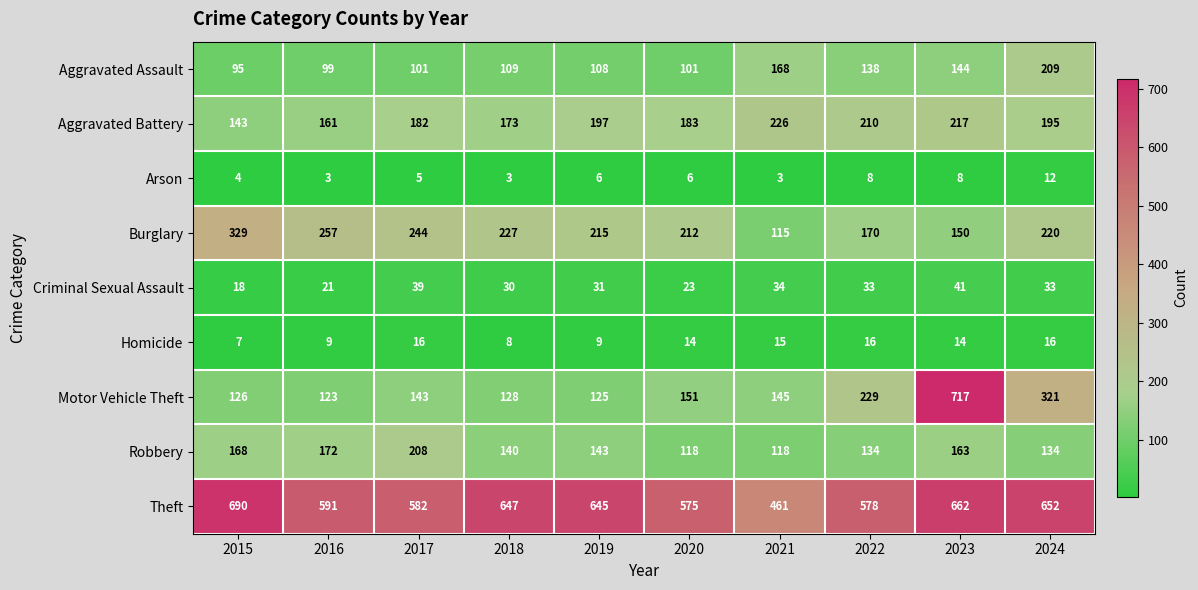

Is it true that Motor Vehicle Theft equals 83 at 2021?

False